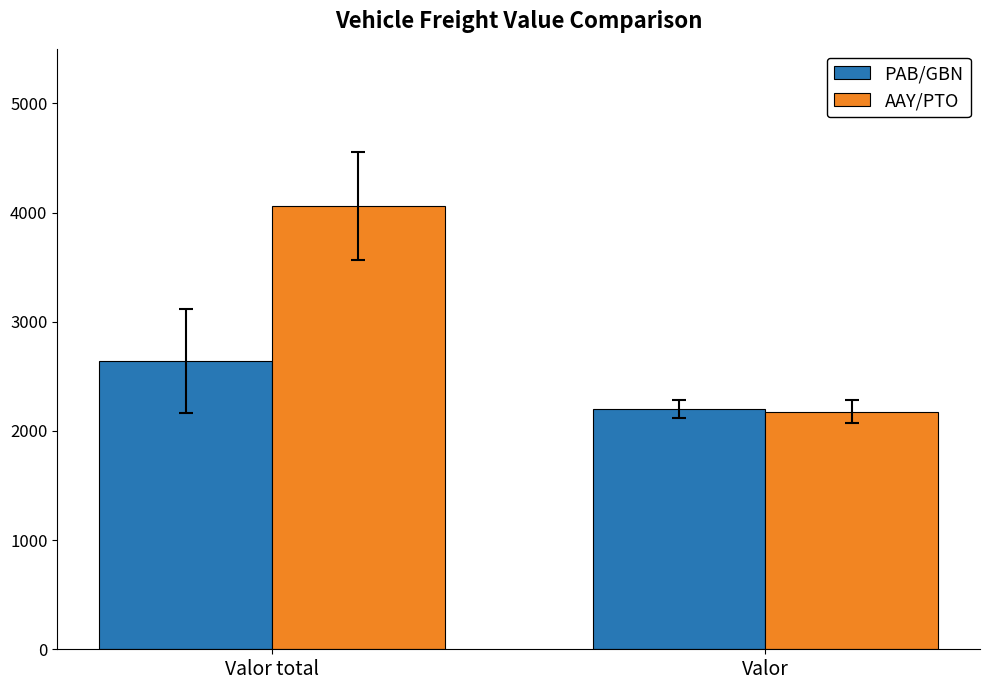

What is the label of the 2nd bar from the right?

Valor total